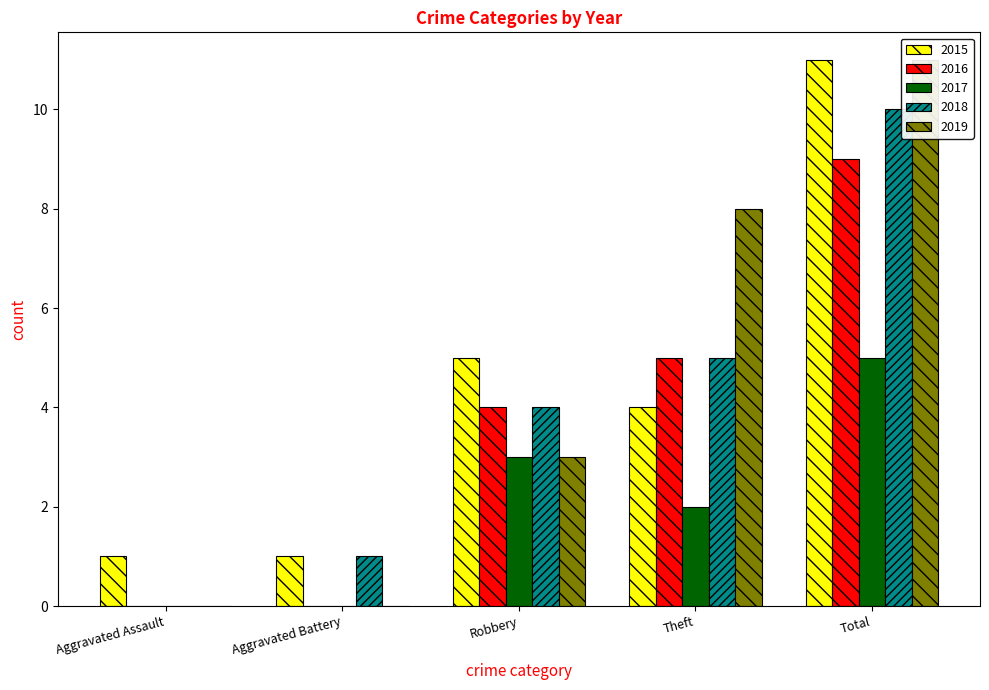

What is the spread (max minus min) of values at Total?

6